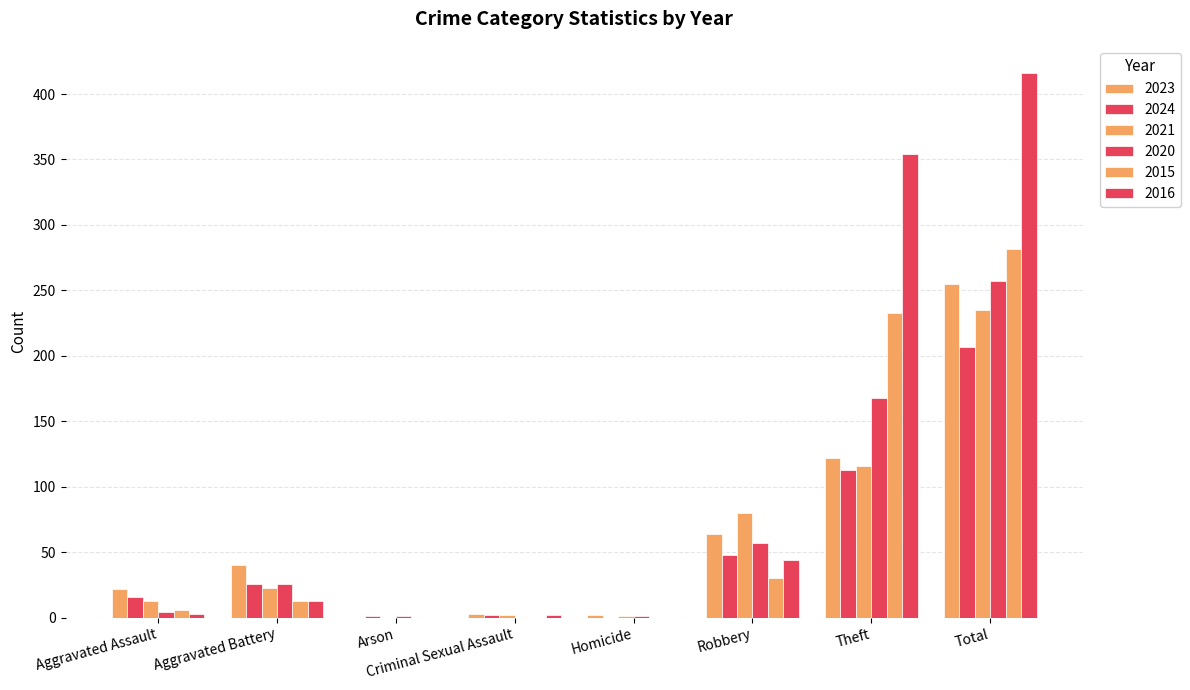

What is the label of the 5th bar from the left?

Homicide